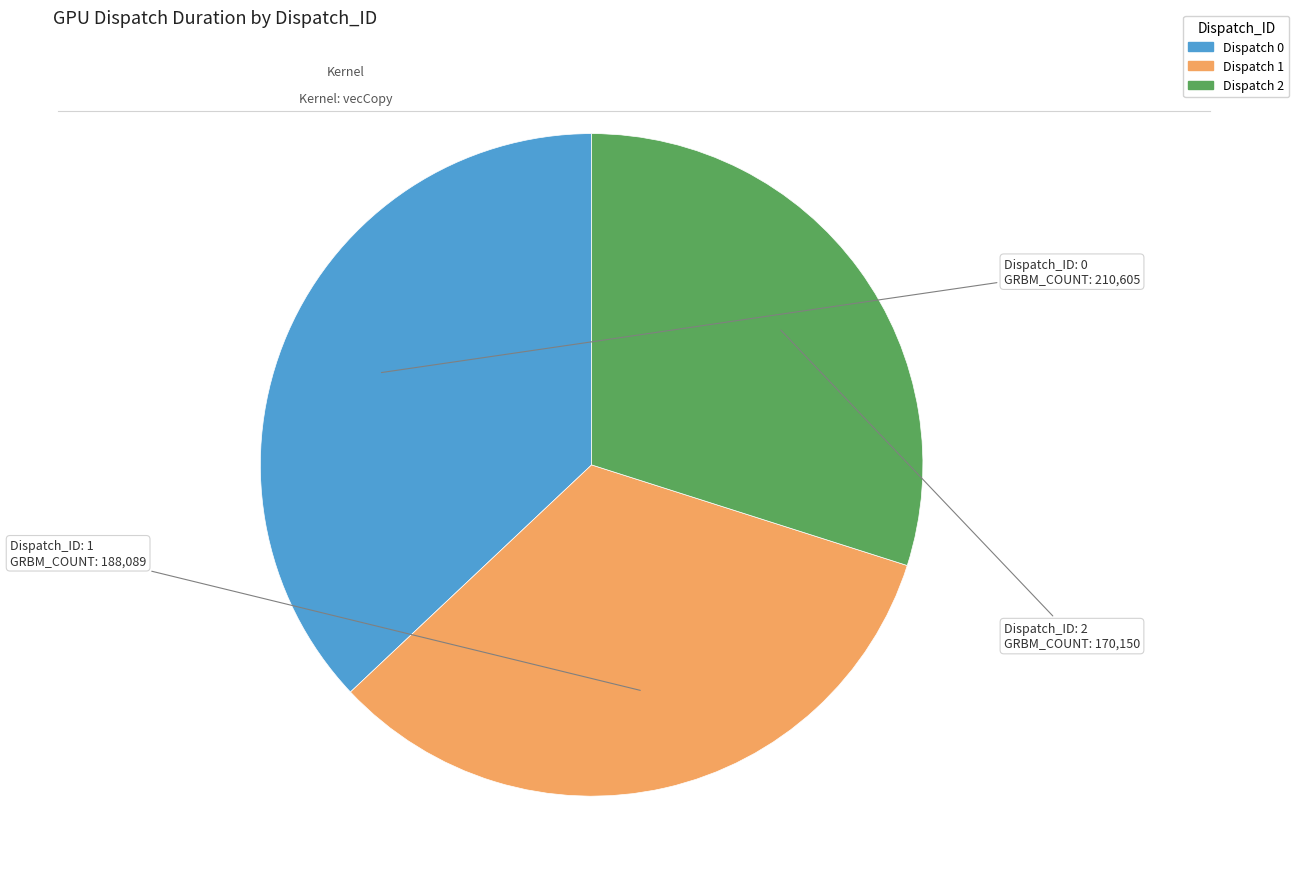

Does any single category account for the majority?

No